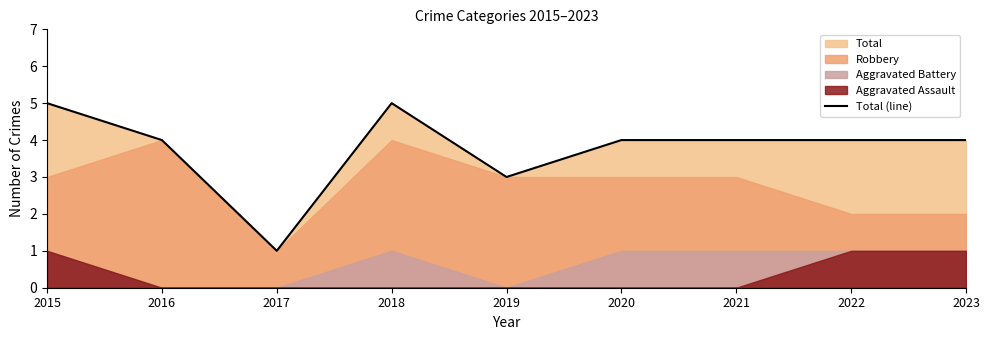

What is the average value?

4